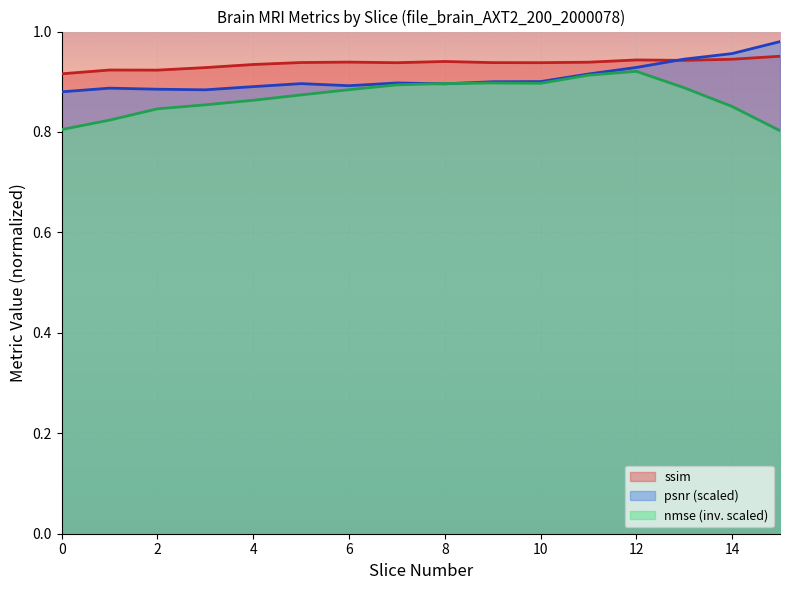

True or false: nmse has a value of 1.1 at 3.

False